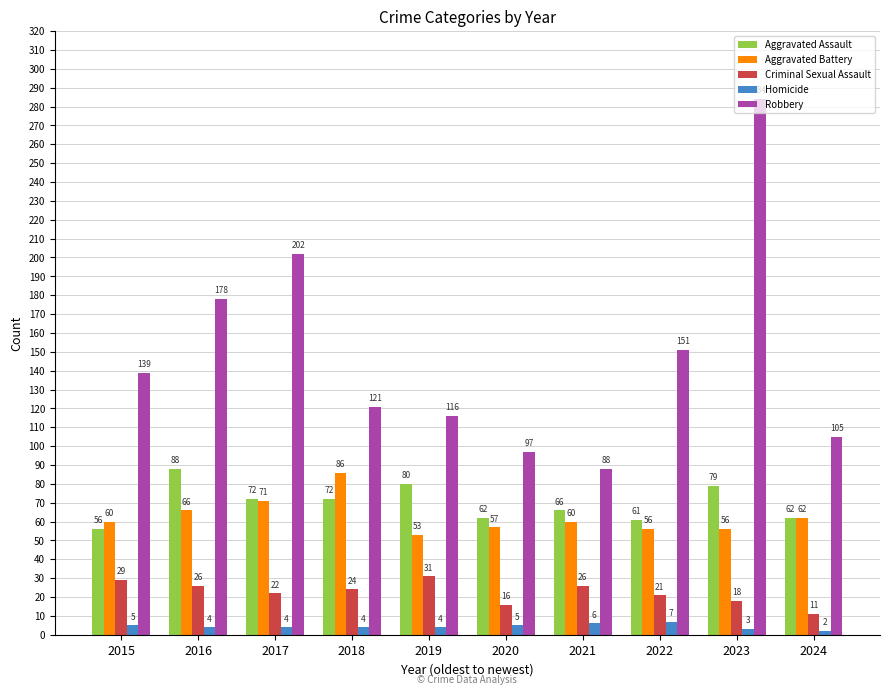

What is the lowest value of the Aggravated Assault series?

56